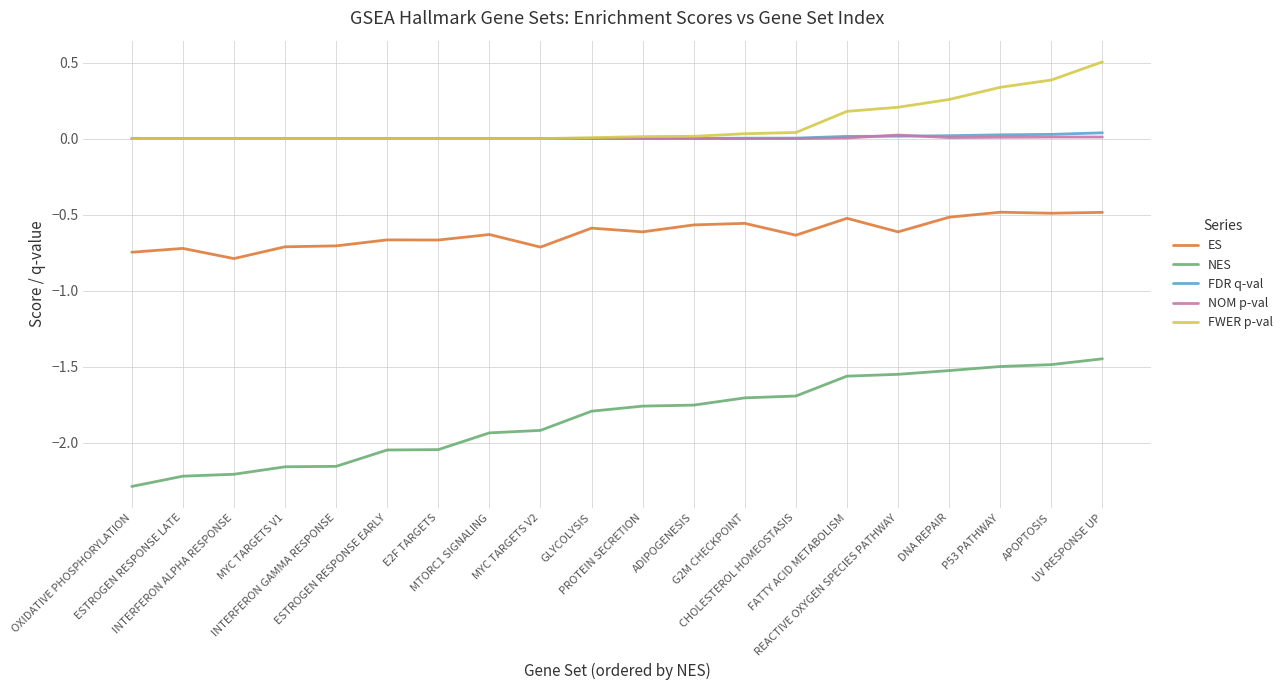

Count the number of categories in the chart.

20